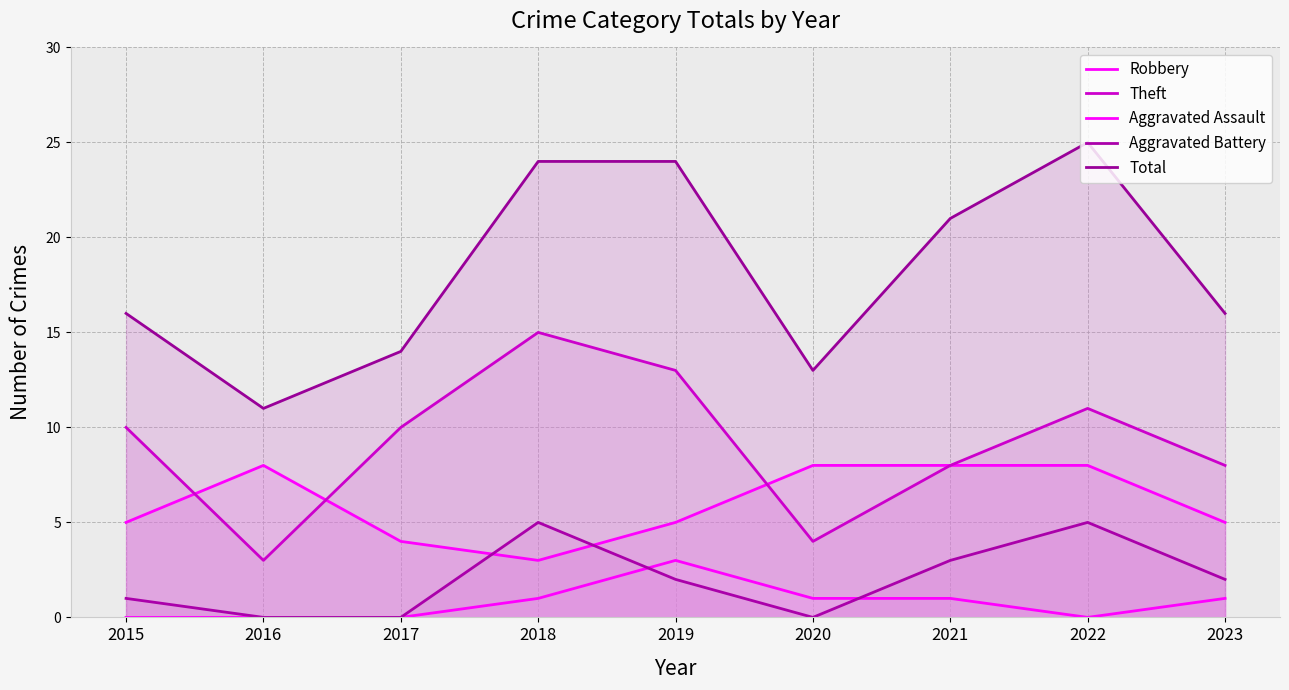

How many data points in Total are above 16?

4